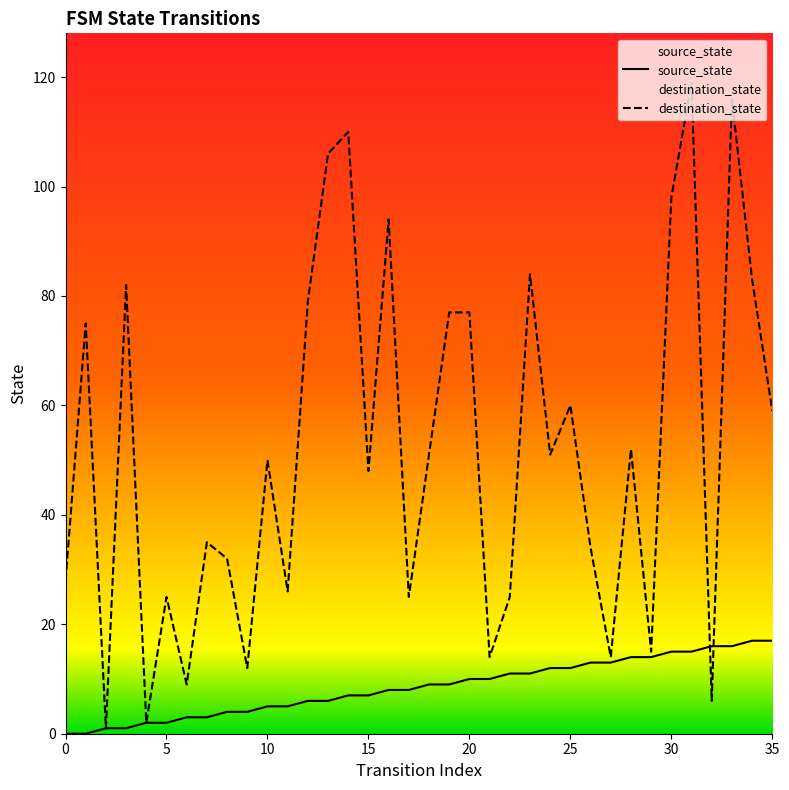

Rank the categories by destination_state value from highest to lowest.

31, 33, 14, 13, 30, 16, 23, 34, 3, 12, 19, 20, 1, 25, 35, 28, 18, 24, 10, 15, 7, 26, 8, 0, 11, 5, 17, 22, 29, 21, 27, 9, 6, 32, 4, 2